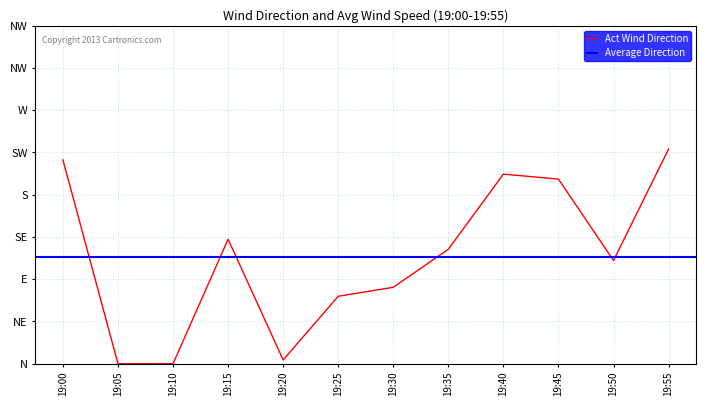

Reading right to left, list all the values displayed in this chart.

19:55=228.6	19:50=110.0	19:45=196.6	19:40=202.0	19:35=121.9	19:30=81.4	19:25=71.8	19:20=4.1	19:15=132.6	19:10=0.0	19:05=0.0	19:00=217.2